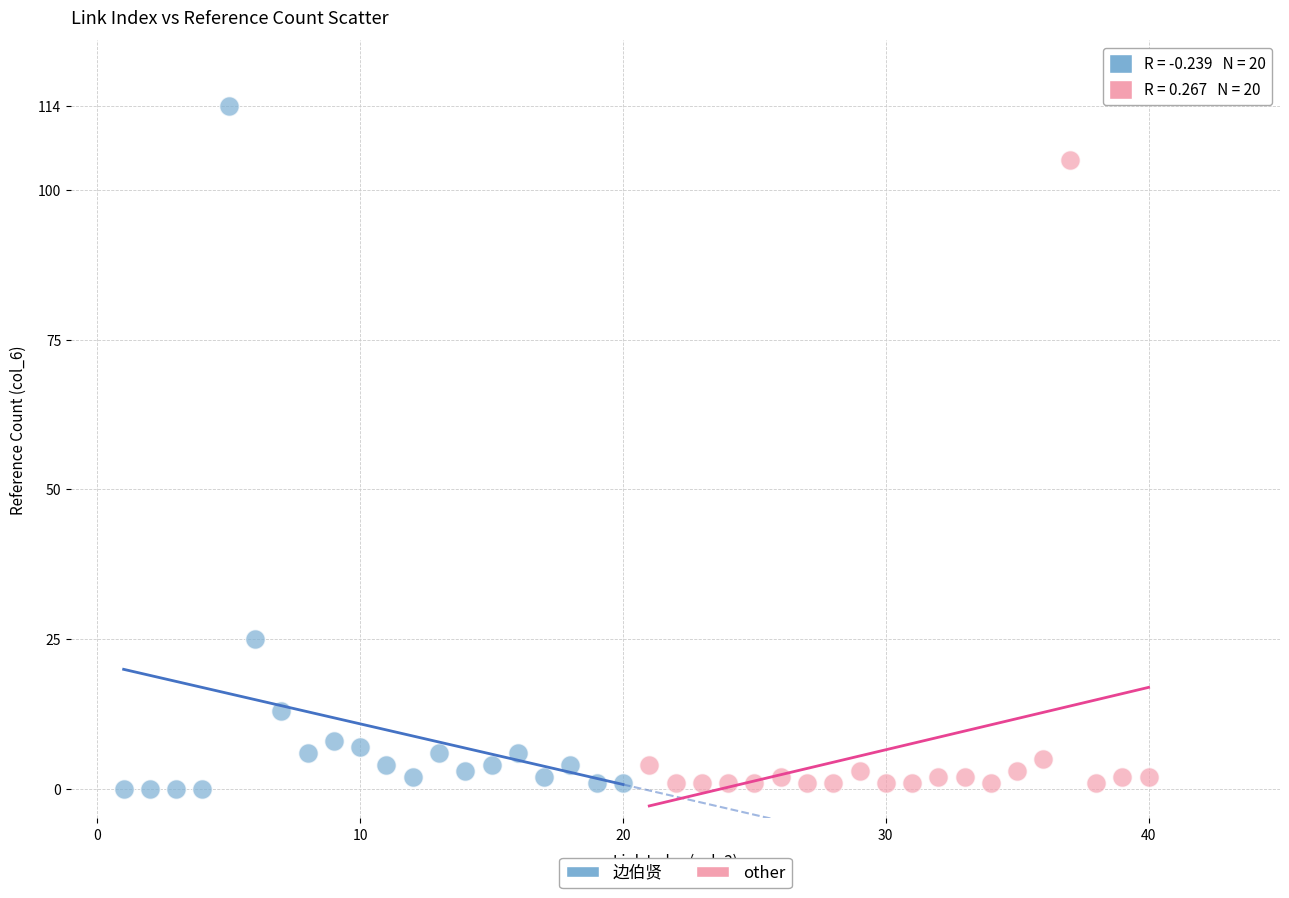

Which series has the widest spread of Y values?

边伯贤